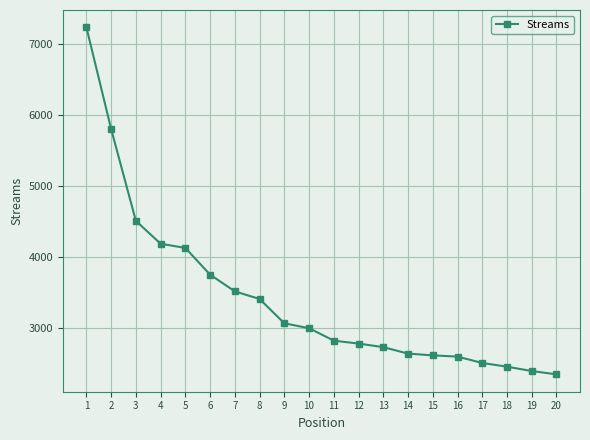

Between 10 and 15, which is larger?

10